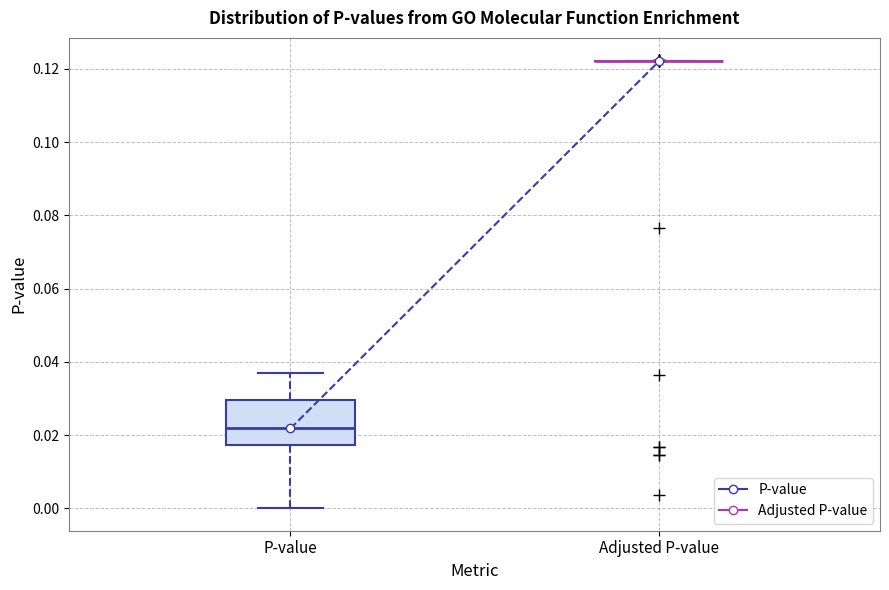

Reading left to right, read every box against the y-axis: the position of its median line, the range the box covers, and the ends of its whiskers. The values are not printed on the chart, so give them approximately, as read against the axis.

P-value: median 0.022, box 0.018 to 0.030, whiskers 0.000 to 0.036
Adjusted P-value: box collapsed to a line at 0.122, whiskers 0.122 to 0.122